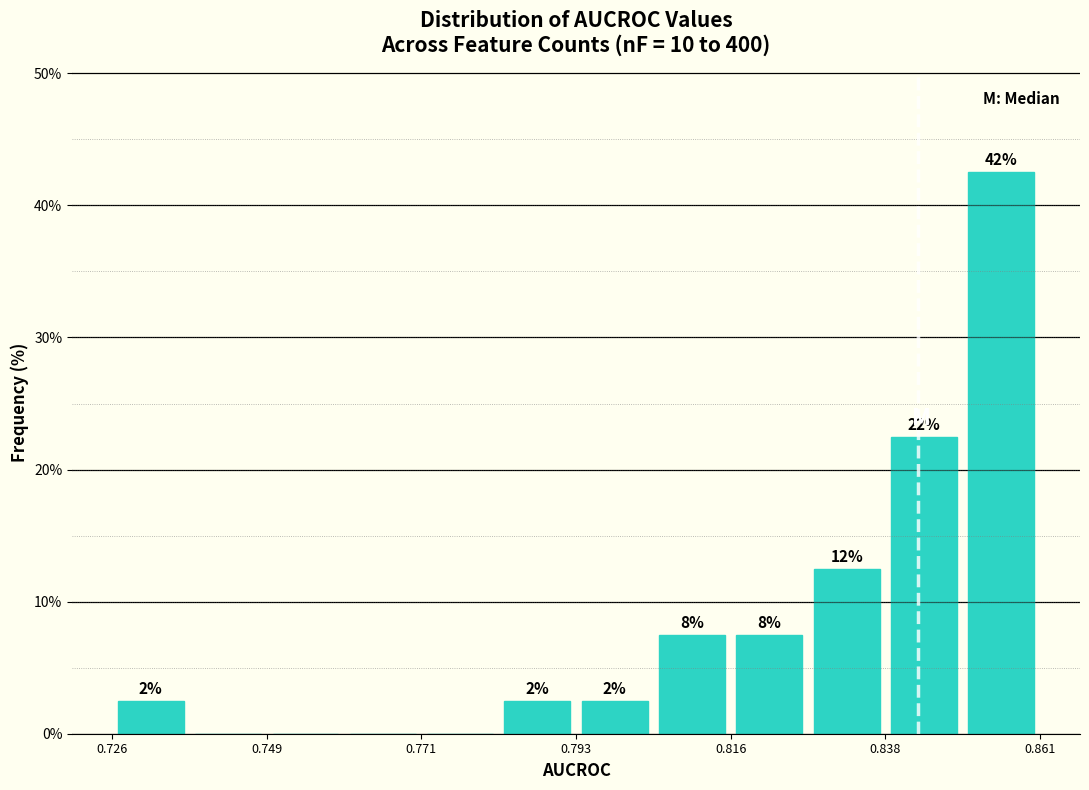

Read against the x-axis, roughly where is the centre of the tallest bar?

0.855